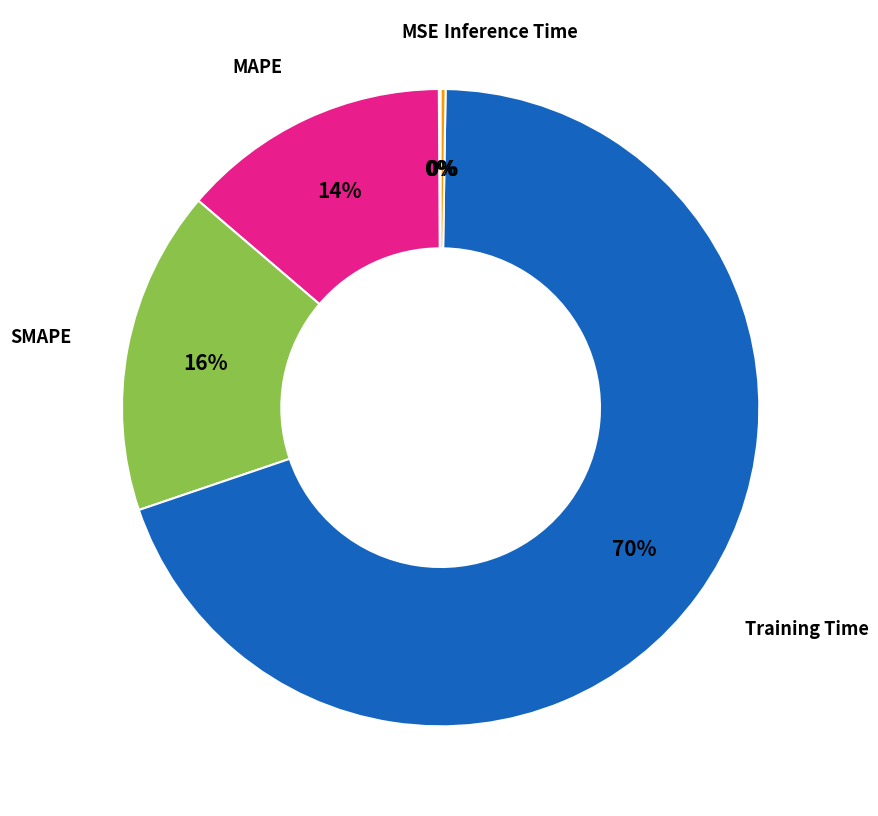

To the nearest percent, what is the average slice percentage?

20%